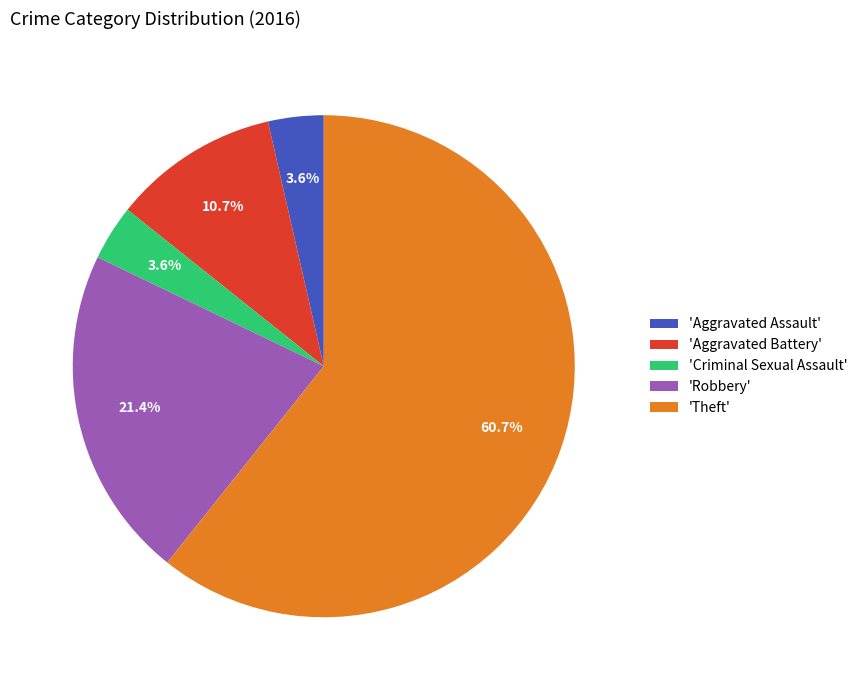

Between 'Theft' and 'Criminal Sexual Assault', which is larger?

'Theft'